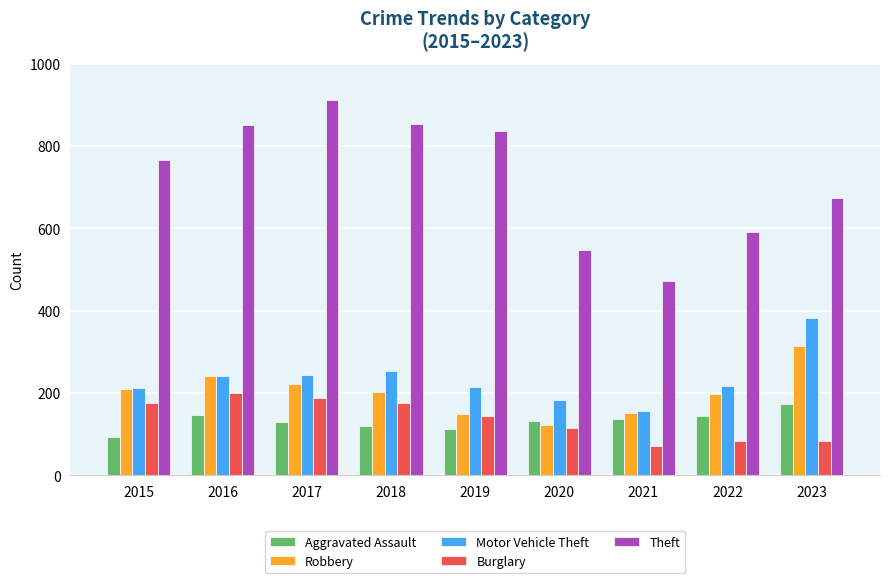

What are all the series names shown in the legend?

Aggravated Assault, Robbery, Motor Vehicle Theft, Burglary, Theft